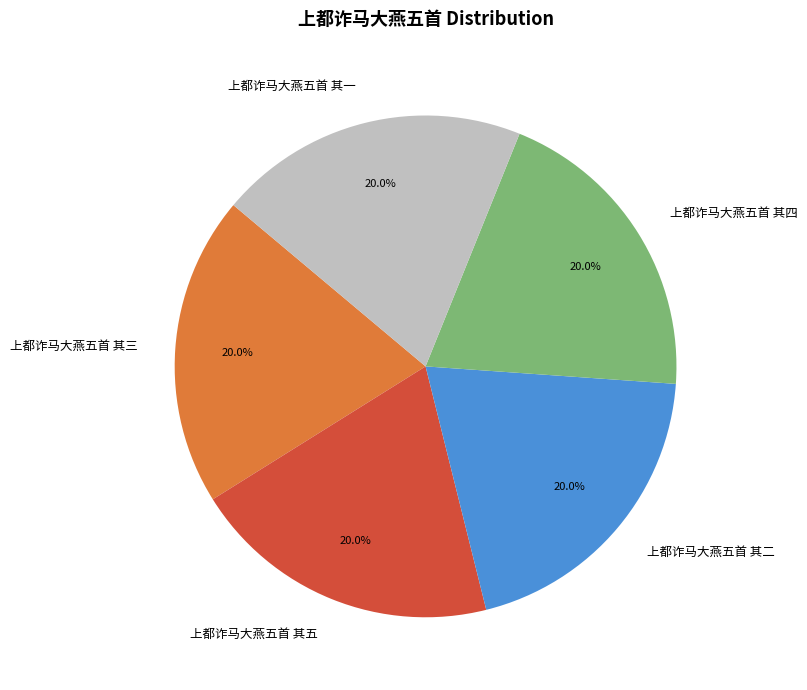

To the nearest percent, what portion does 上都诈马大燕五首 其一 represent?

20%